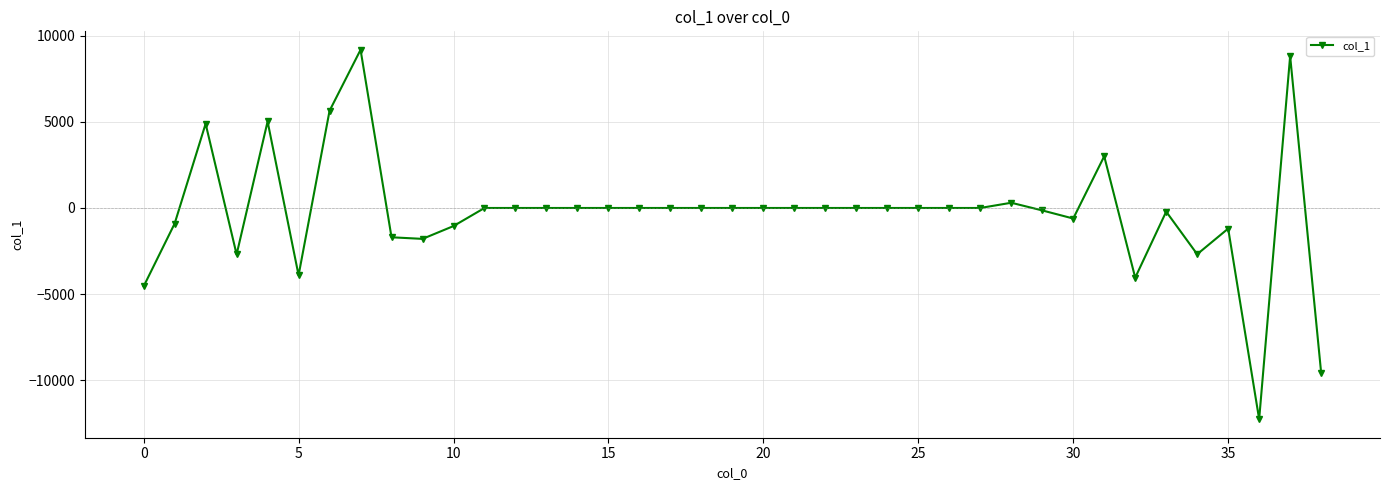

What is the difference between the maximum and second lowest values?

18749.2